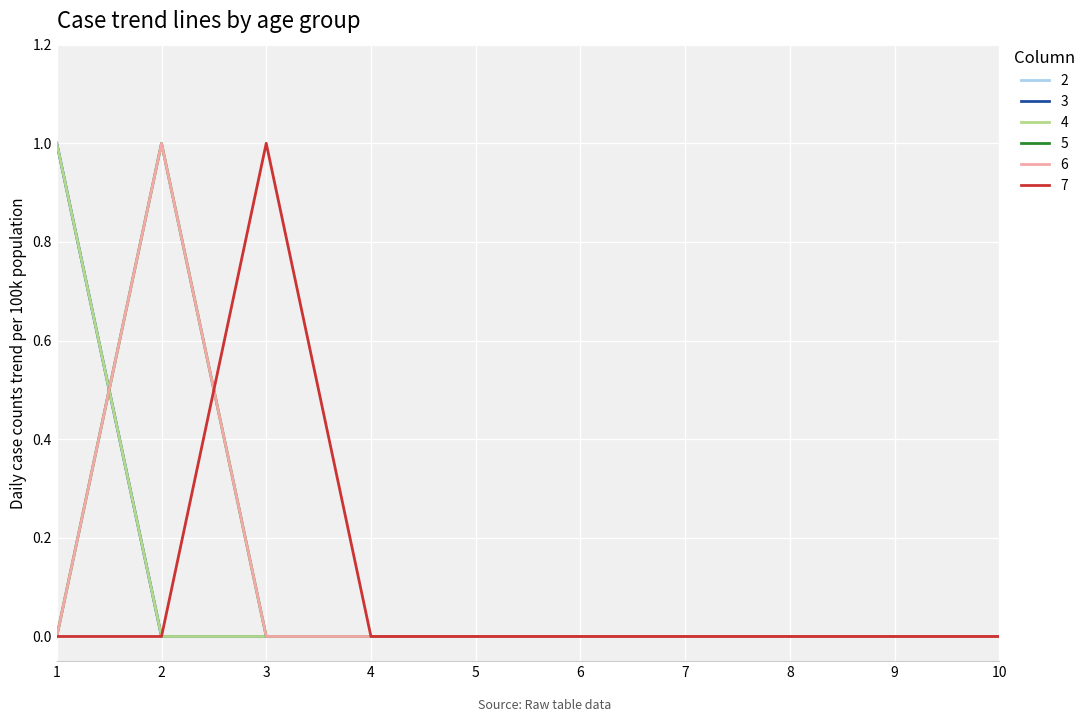

Does the chart have visible grid lines?

Yes